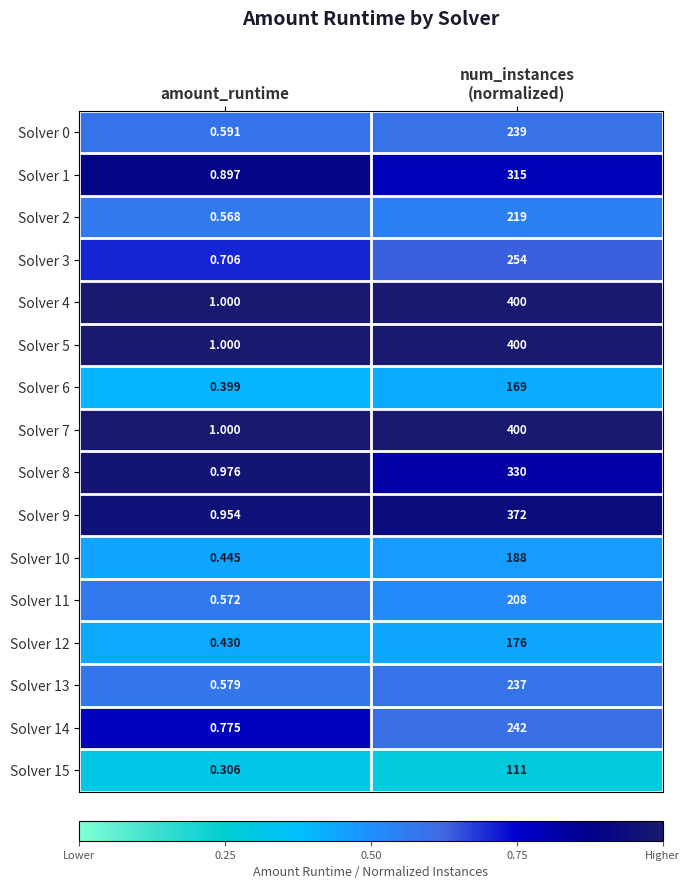

Where is Solver 11 nearest to the value 104?

amount_runtime